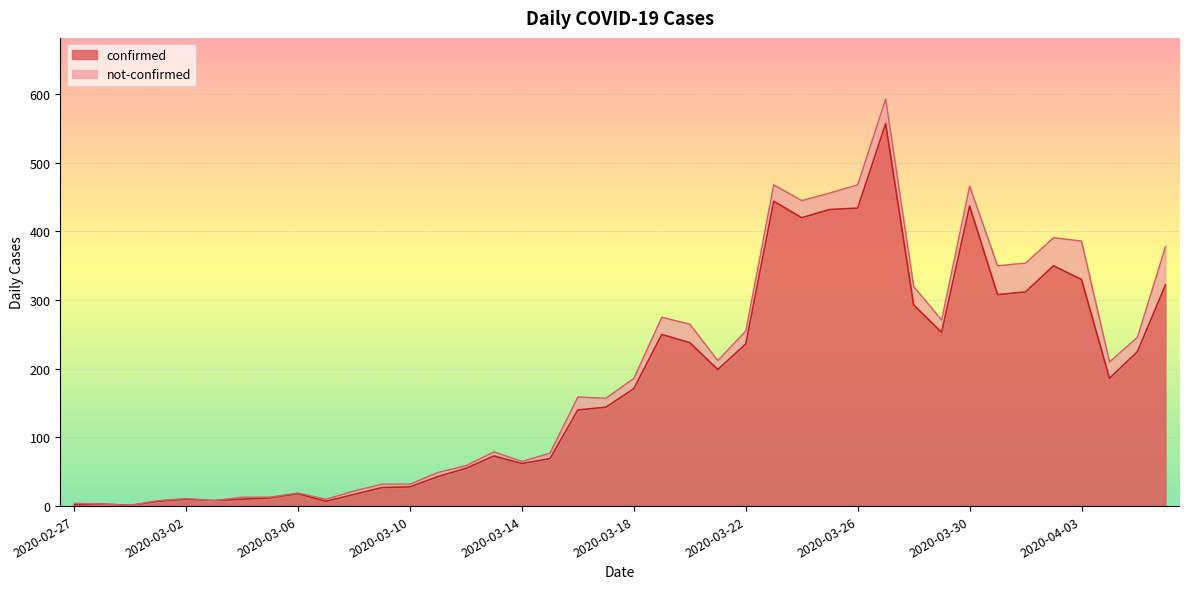

The value at 2020-03-27 is 751. True or false?

False